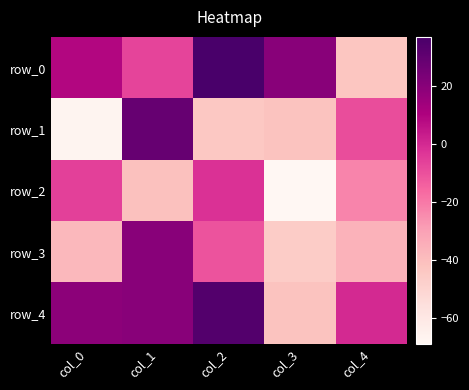

Reading left to right, extract all data points from this chart.

row_0: 9	-7	37	20	-43
row_1: -67	29	-44	-42	-9
row_2: -6	-41	-2	-69	-23
row_3: -38	20	-11	-46	-36
row_4: 19	20	34	-42	0